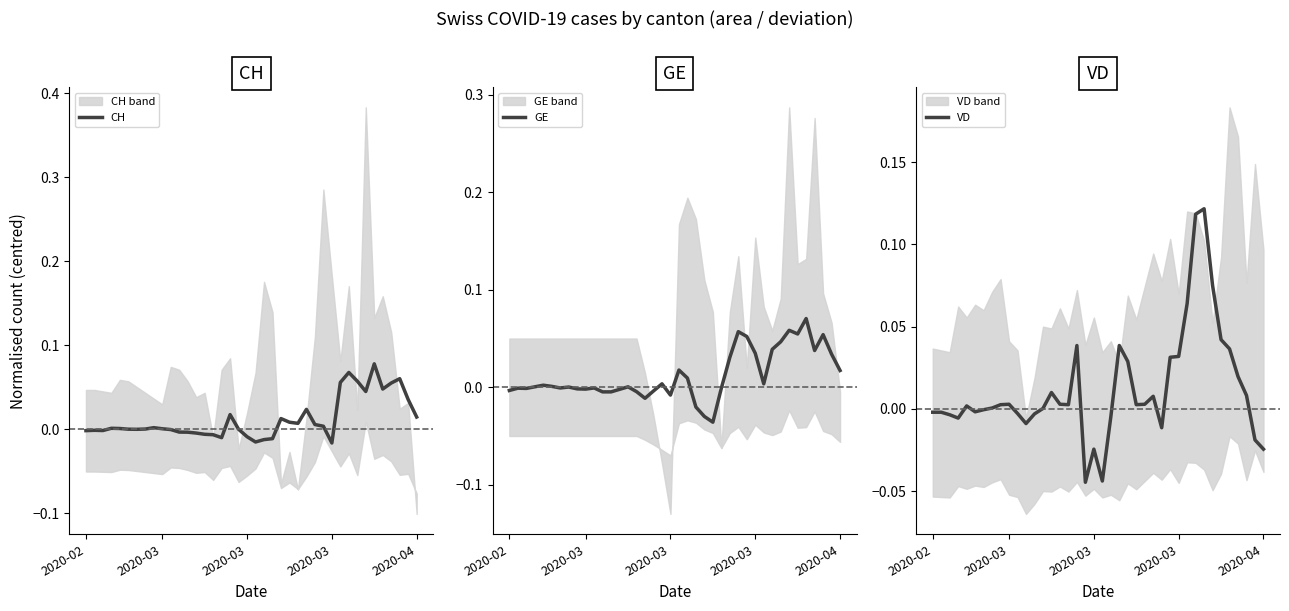

Where is the first local minimum for GE?

2020-03